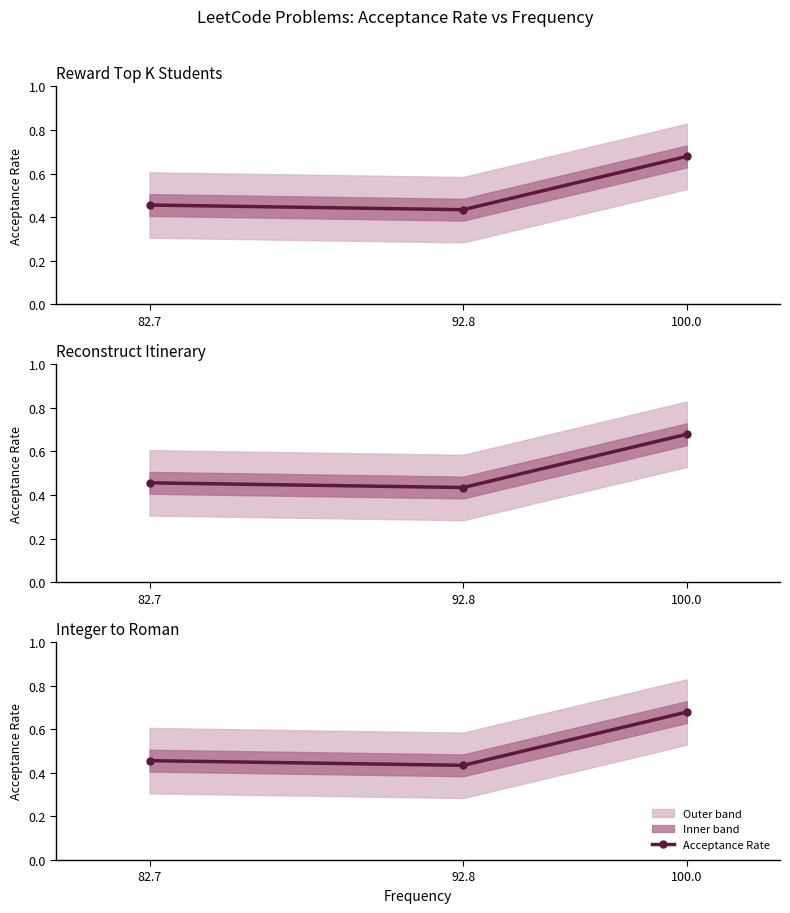

What is the greatest value displayed?

0.7